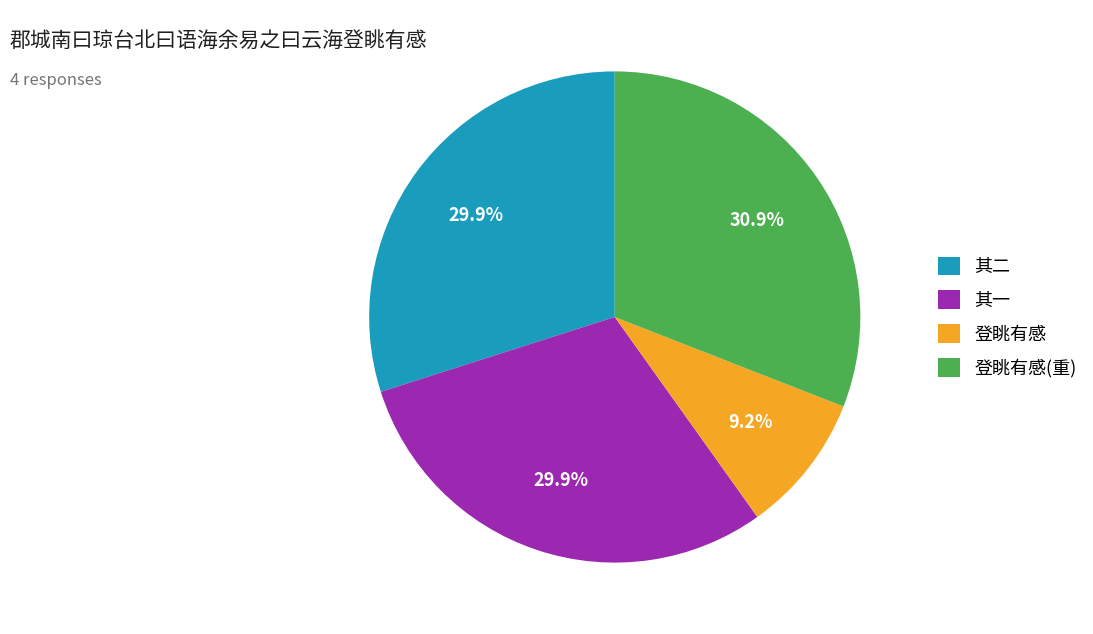

How many slices are in this pie chart?

4